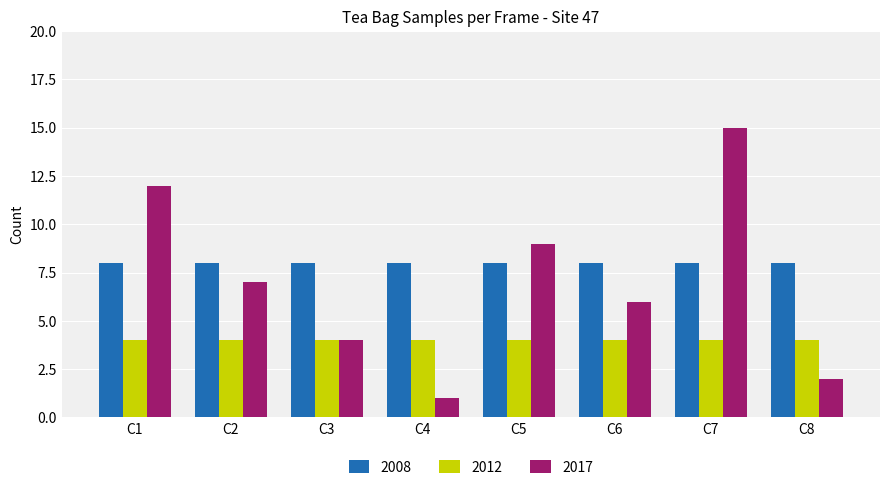

At which category does the chart reach its minimum across all series?

C4